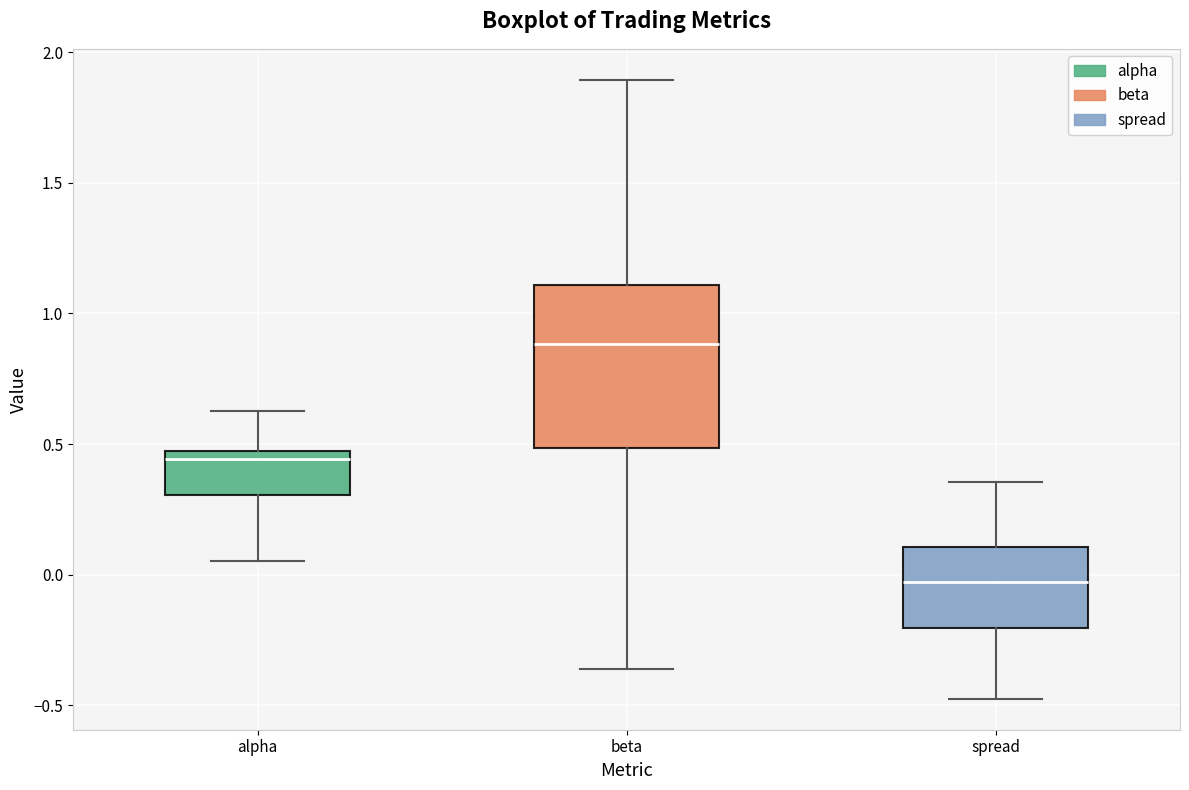

Where is the lower edge of the box for alpha on the y-axis? The values are not printed on the chart, so give them approximately, as read against the axis.

0.30